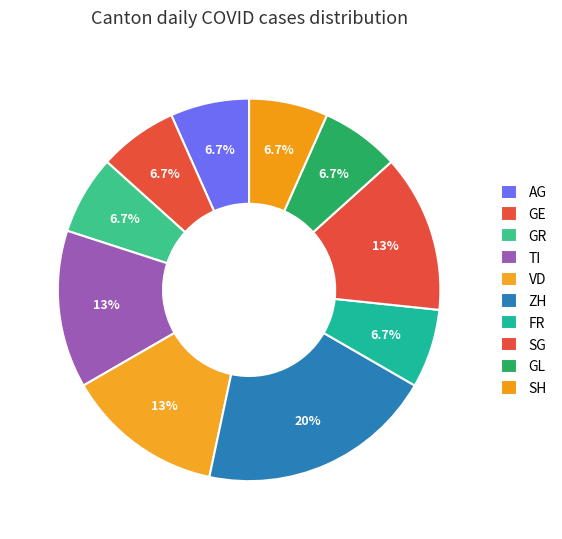

How many segments does this pie chart have?

10